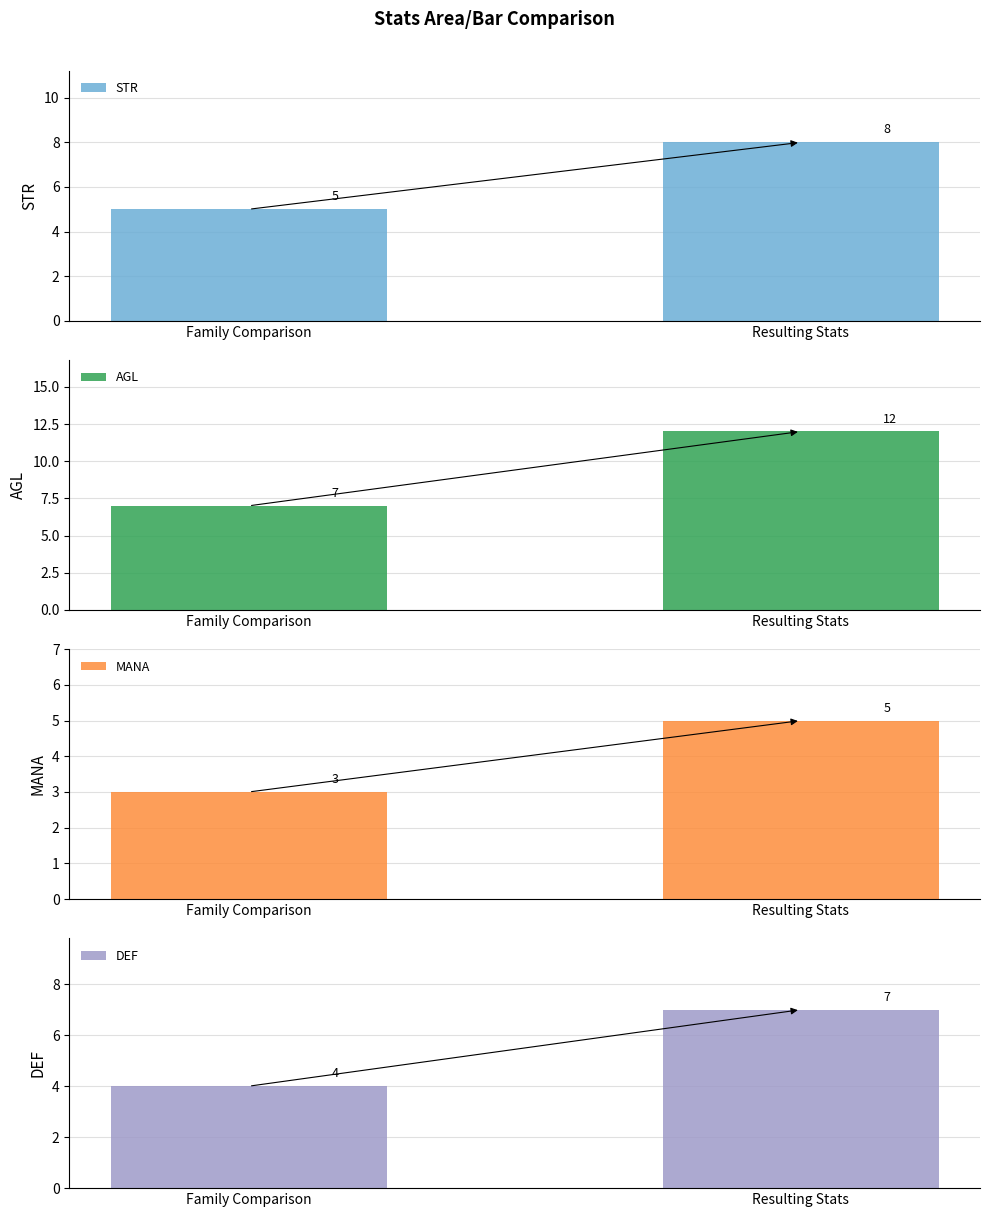

What is the difference between the maximum and minimum values in the MANA series?

2